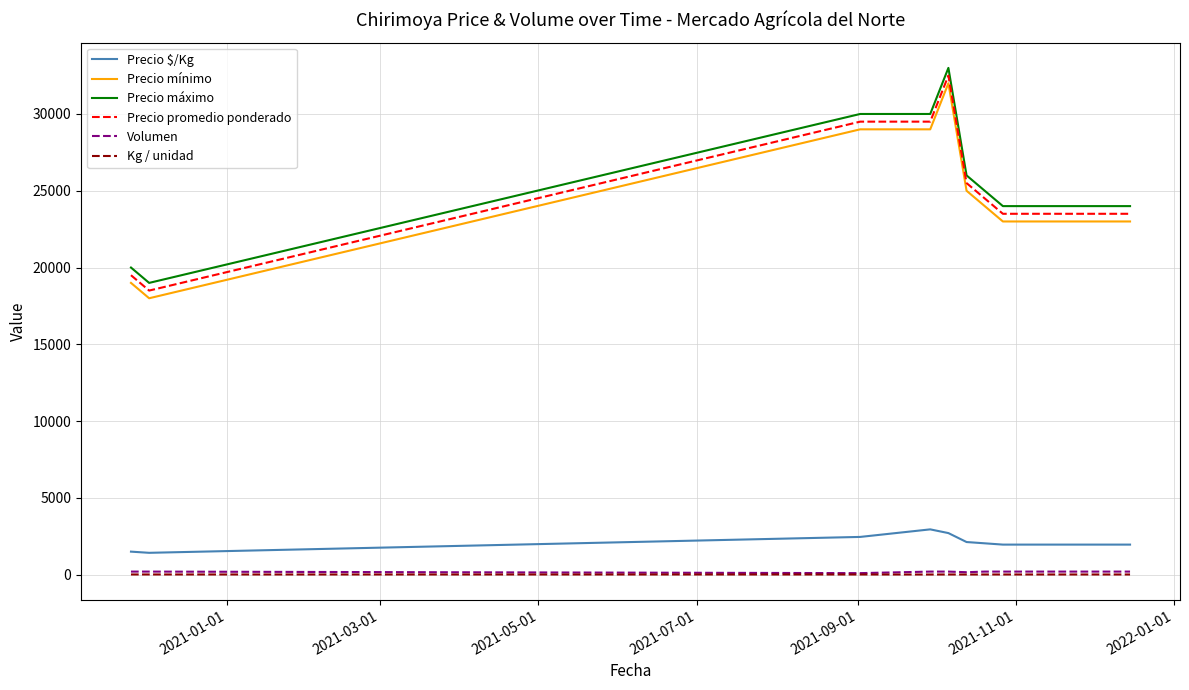

True or false: Kg / unidad and Precio máximo cross at least once.

False